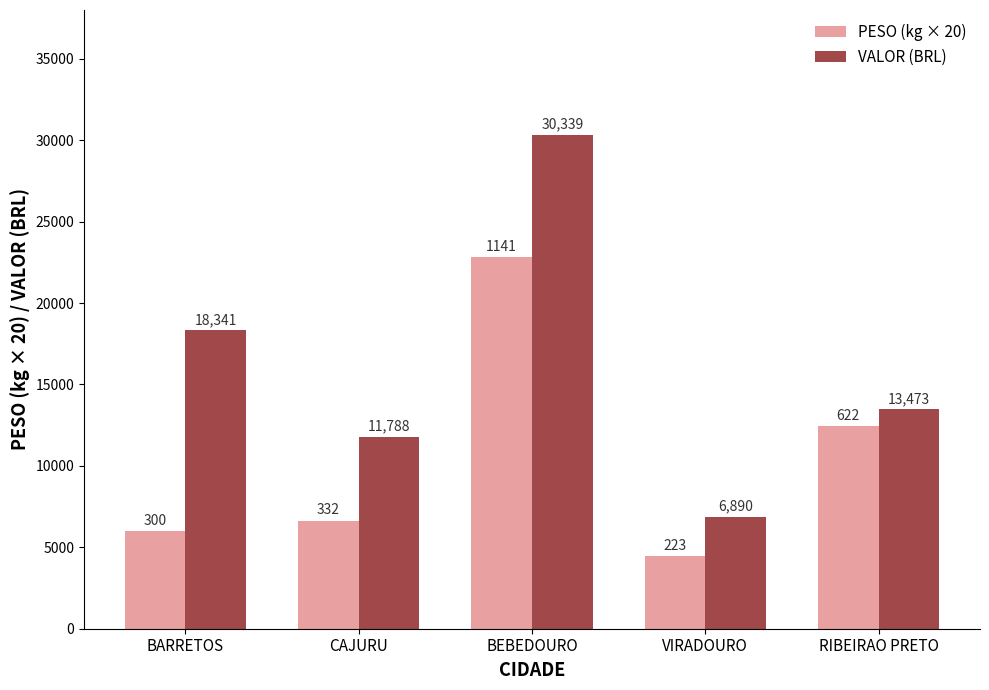

What is the label of the 1st bar from the left?

BARRETOS